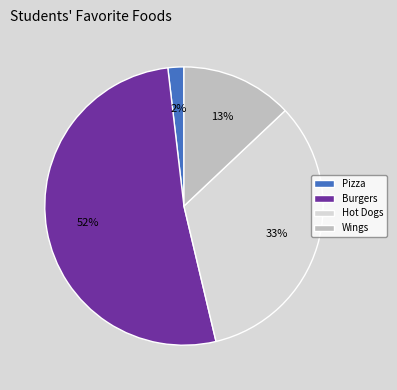

Approximately how many times larger is the value at Burgers compared to Wings?

4.0